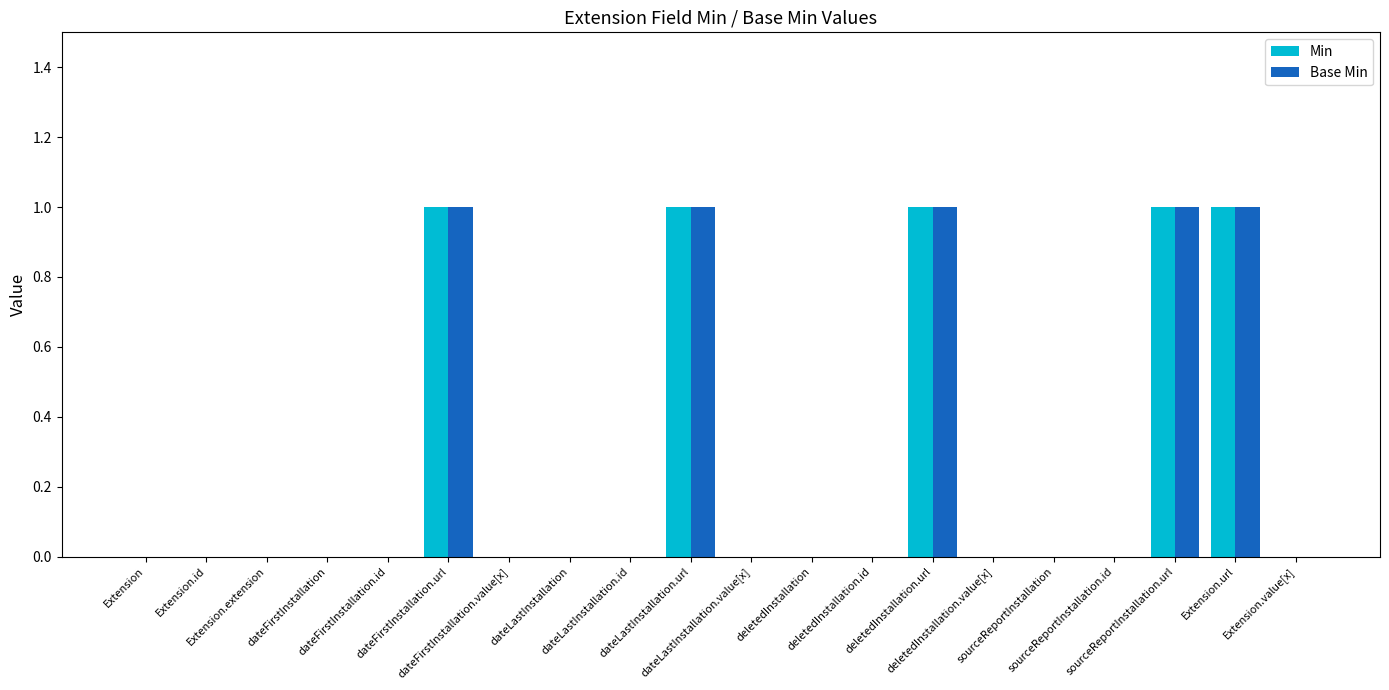

Is the value of Min at dateLastInstallation.value[x] greater than the value of Base Min at sourceReportInstallation.url?

No